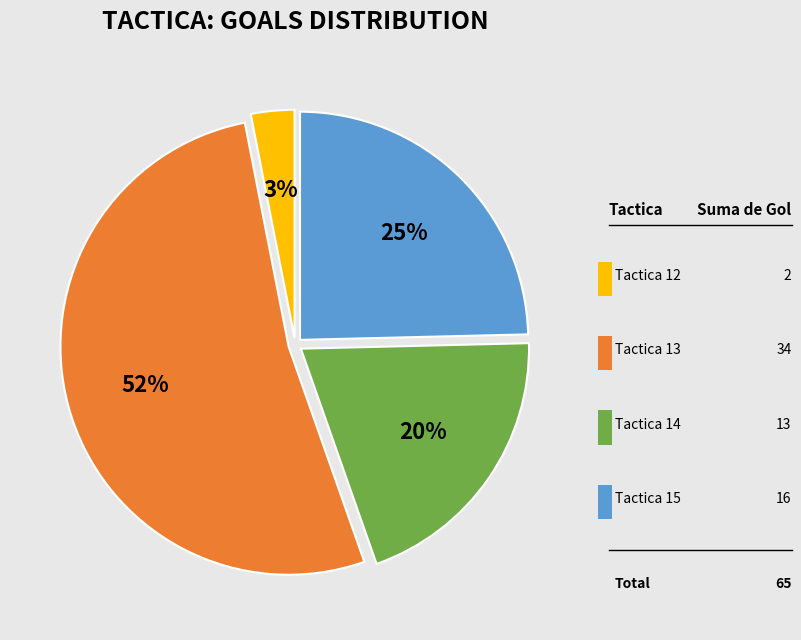

To the nearest percent, what portion does Tactica 13 represent?

52%